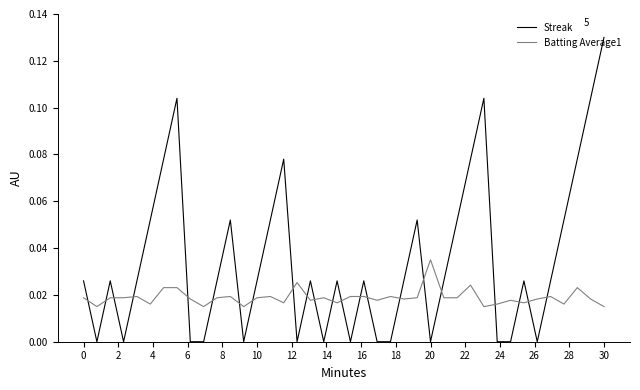

Which series has the largest total across all categories?

Streak